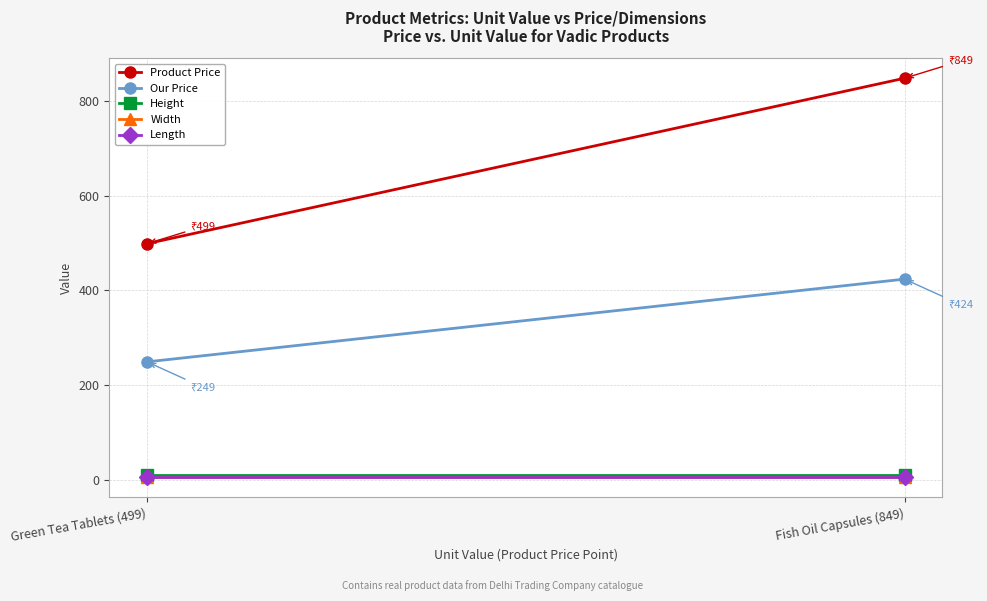

At which label does Width reach its peak?

Green Tea Tablets (499)